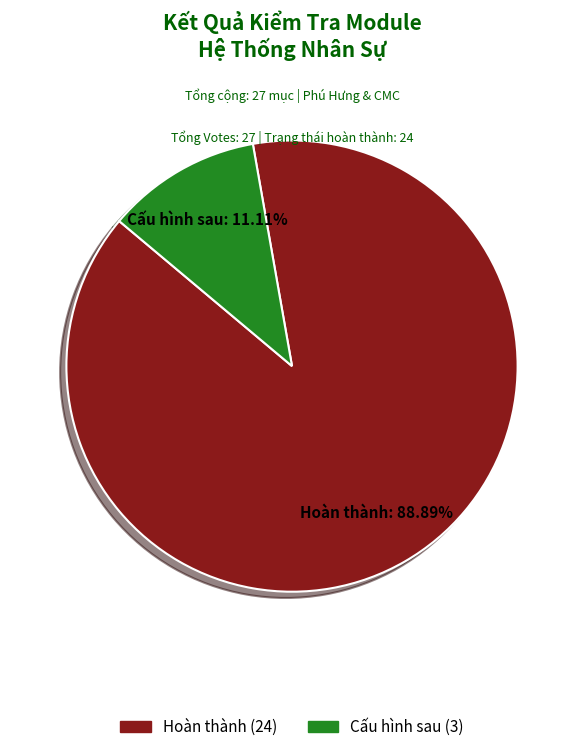

Is there any slice that represents more than half of the pie?

Yes